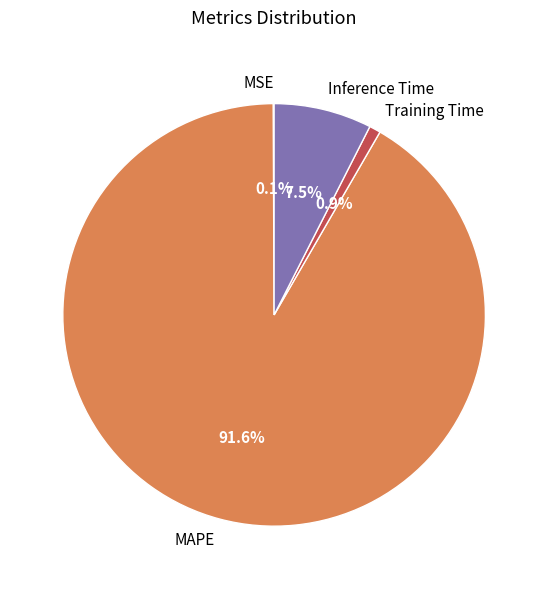

Is the sum of Training Time and MAPE greater than half?

Yes